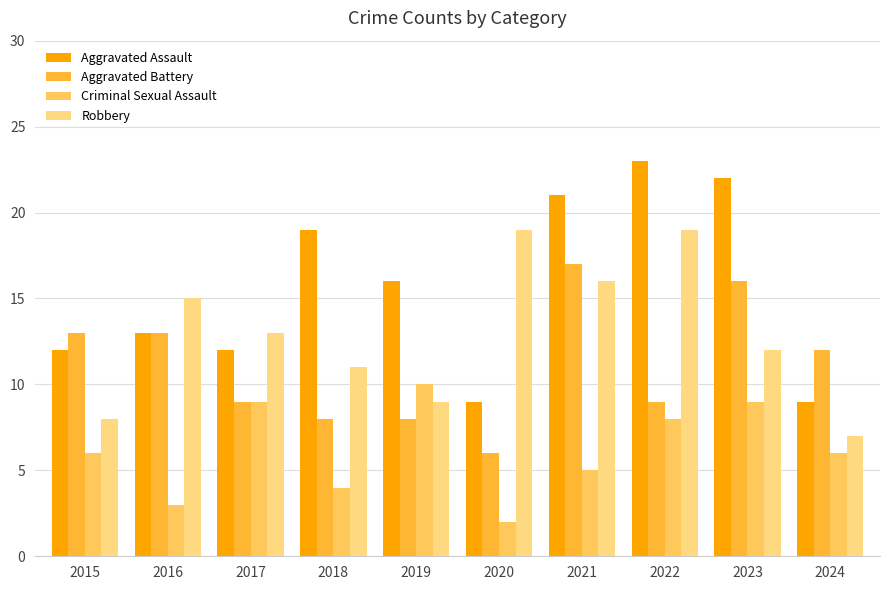

At which label is Aggravated Battery closest to 11?

2024